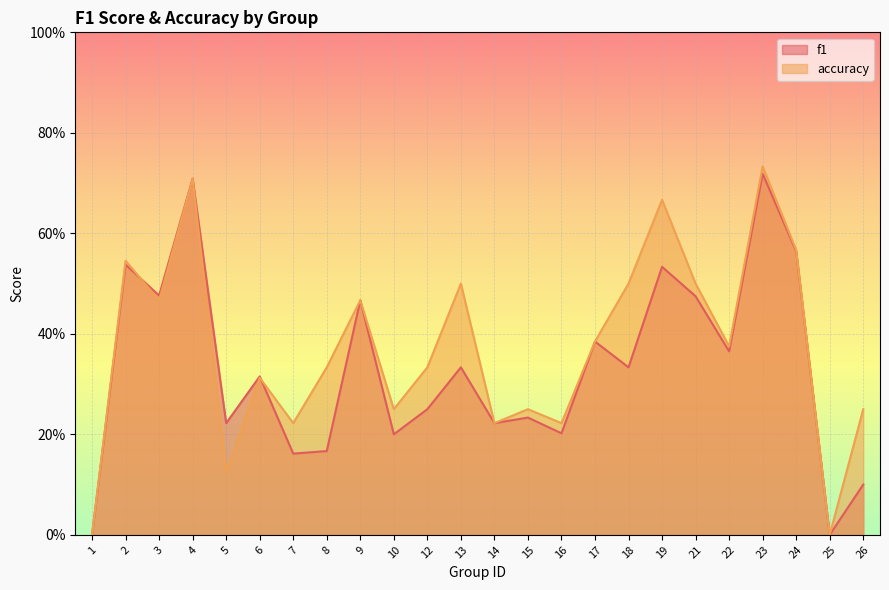

At which label does f1 reach its minimum?

1